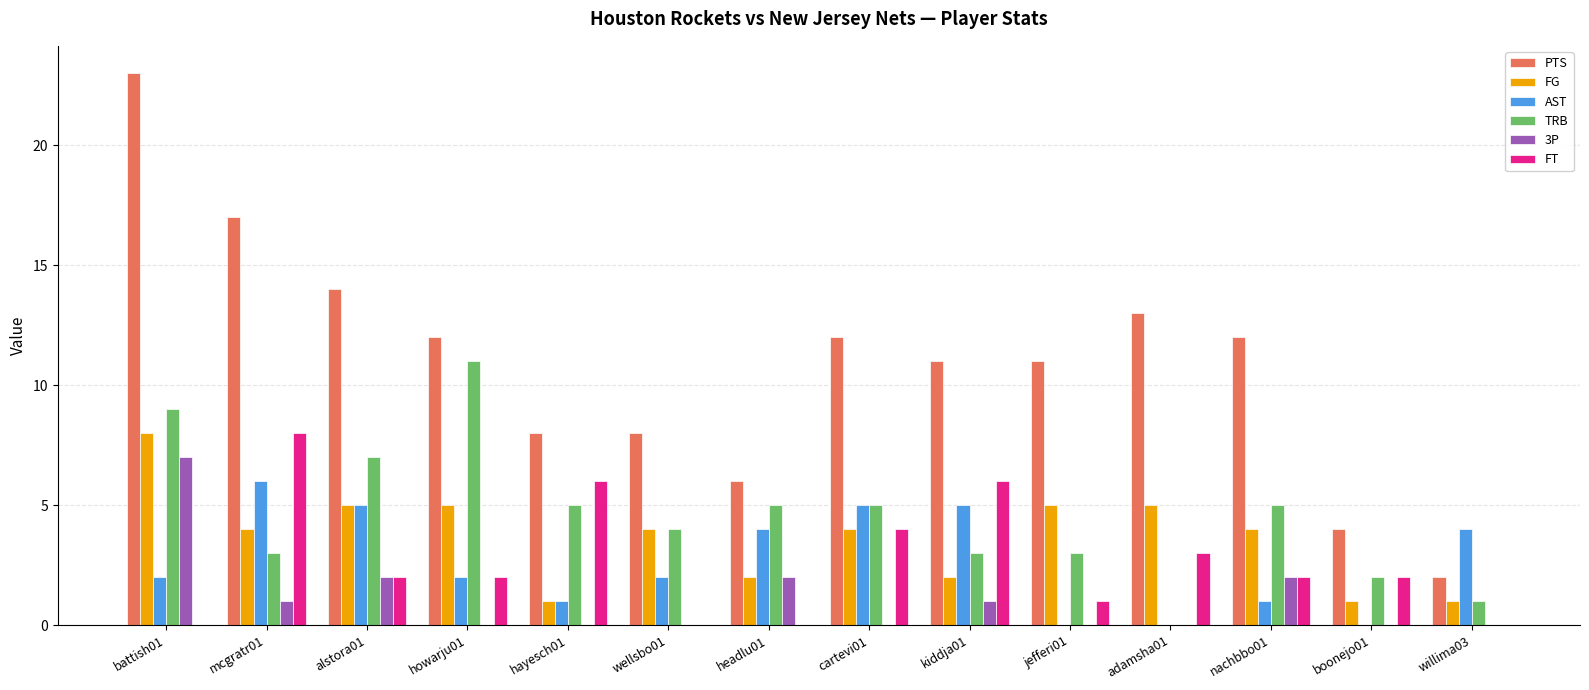

Which label corresponds to the largest value in the chart?

battish01